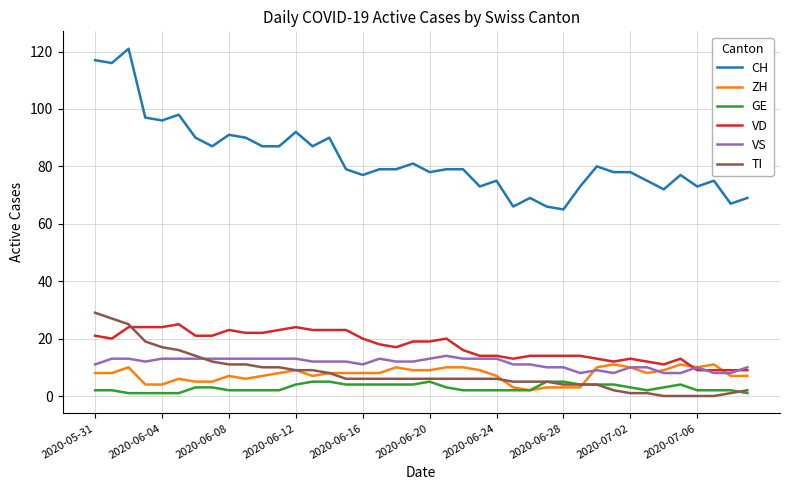

Reading right to left, transcribe all the data shown in this chart.

CH: 69	67	75	73	77	72	75	78	78	80	73	65	66	69	66	75	73	79	79	78	81	79	79	77	79	90	87	92	87	87	90	91	87	90	98	96	97	121	116	117
ZH: 7	7	11	10	11	9	8	10	11	10	3	3	3	2	3	7	9	10	10	9	9	10	8	8	8	8	7	9	8	7	6	7	5	5	6	4	4	10	8	8
GE: 1	2	2	2	4	3	2	3	4	4	4	5	5	2	2	2	2	2	3	5	4	4	4	4	4	5	5	4	2	2	2	2	3	3	1	1	1	1	2	2
VD: 9	9	9	9	13	11	12	13	12	13	14	14	14	14	13	14	14	16	20	19	19	17	18	20	23	23	23	24	23	22	22	23	21	21	25	24	24	24	20	21
VS: 10	8	8	10	8	8	10	10	8	9	8	10	10	11	11	13	13	13	14	13	12	12	13	11	12	12	12	13	13	13	13	13	13	13	13	13	12	13	13	11
TI: 2	1	0	0	0	0	1	1	2	4	4	4	5	5	5	6	6	6	6	6	6	6	6	6	6	8	9	9	10	10	11	11	12	14	16	17	19	25	27	29